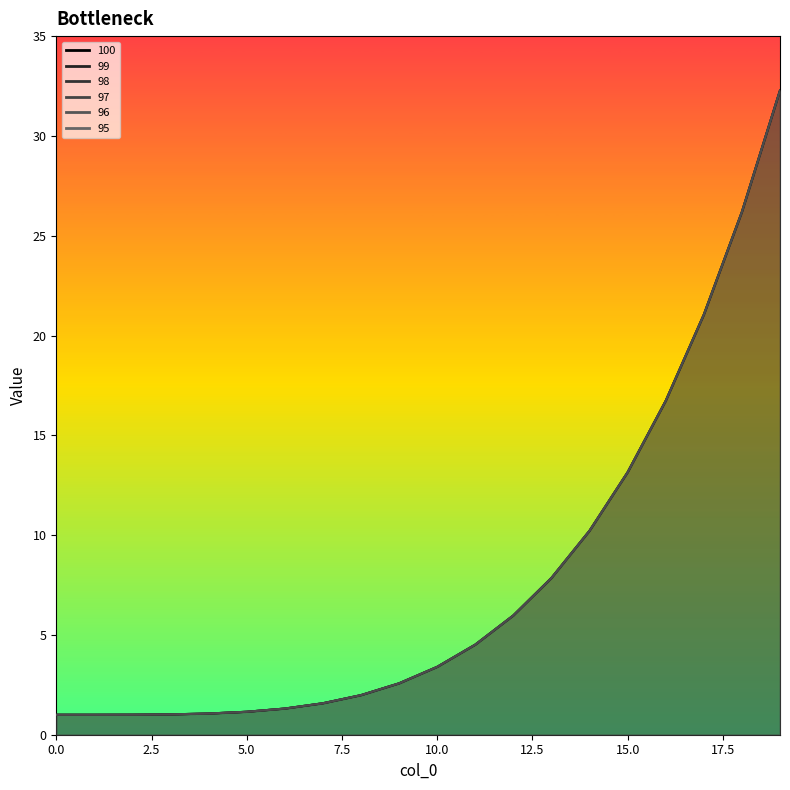

What is the value of the 97 point at the 19th from the left?

26.2